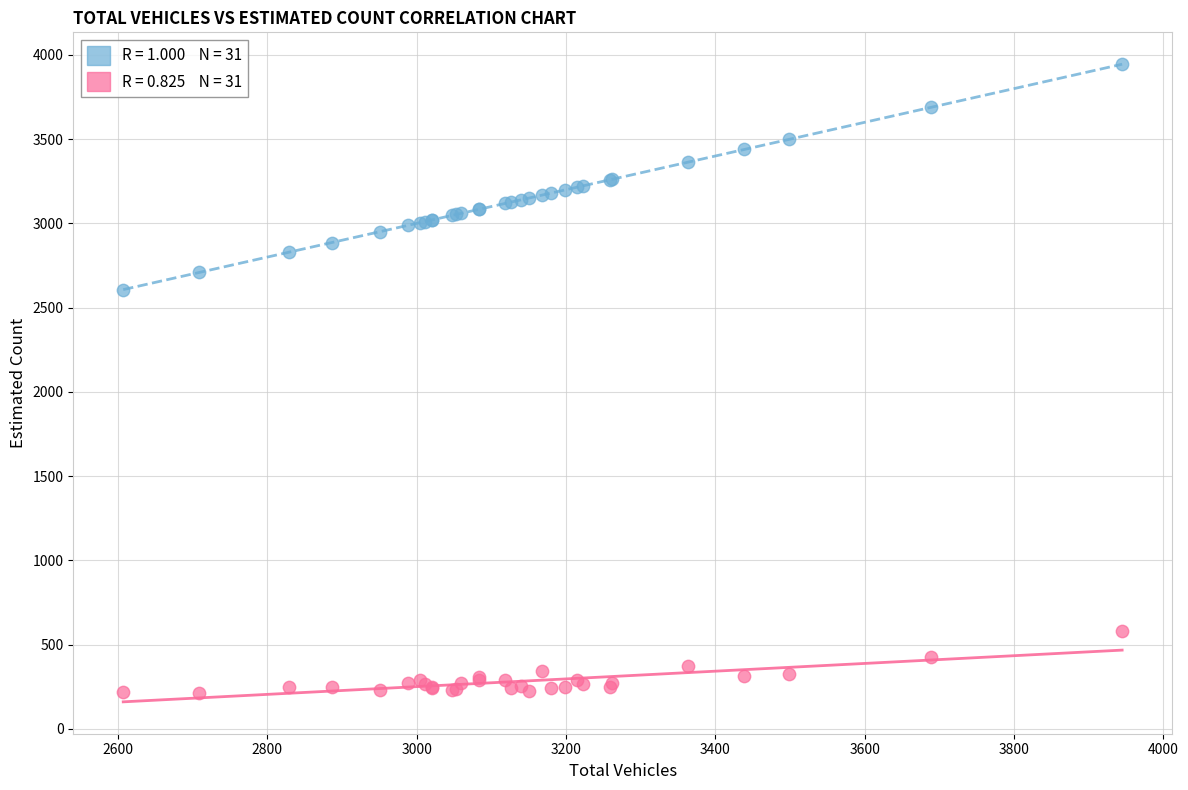

Across all series, what Y value is closest to 2079?

2607